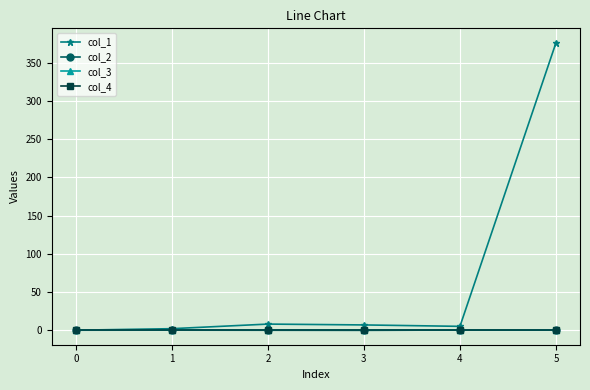

Reading left to right, what are all the values shown in this chart?

col_1: 0=0.0	1=2.0	2=8.0	3=6.9	4=5.0	5=376.0
col_2: 0=0.0	1=0.1	2=-0.1	3=-0.2	4=0.2	5=0.1
col_3: 0=0.0	1=0.0	2=0.0	3=0.0	4=0.0	5=0.0
col_4: 0=0.0	1=0.0	2=0.0	3=0.0	4=0.0	5=0.0